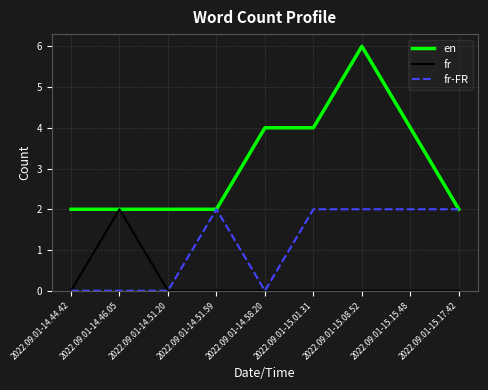

True or false: fr has more than 0 points higher than both neighbors.

True